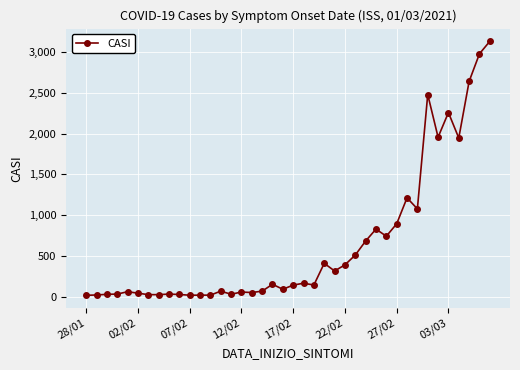

What is the difference between the second highest and second lowest values?

2958